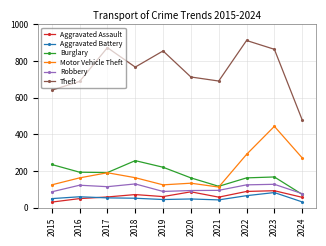

Is it true that Robbery equals 60 at 2016?

False